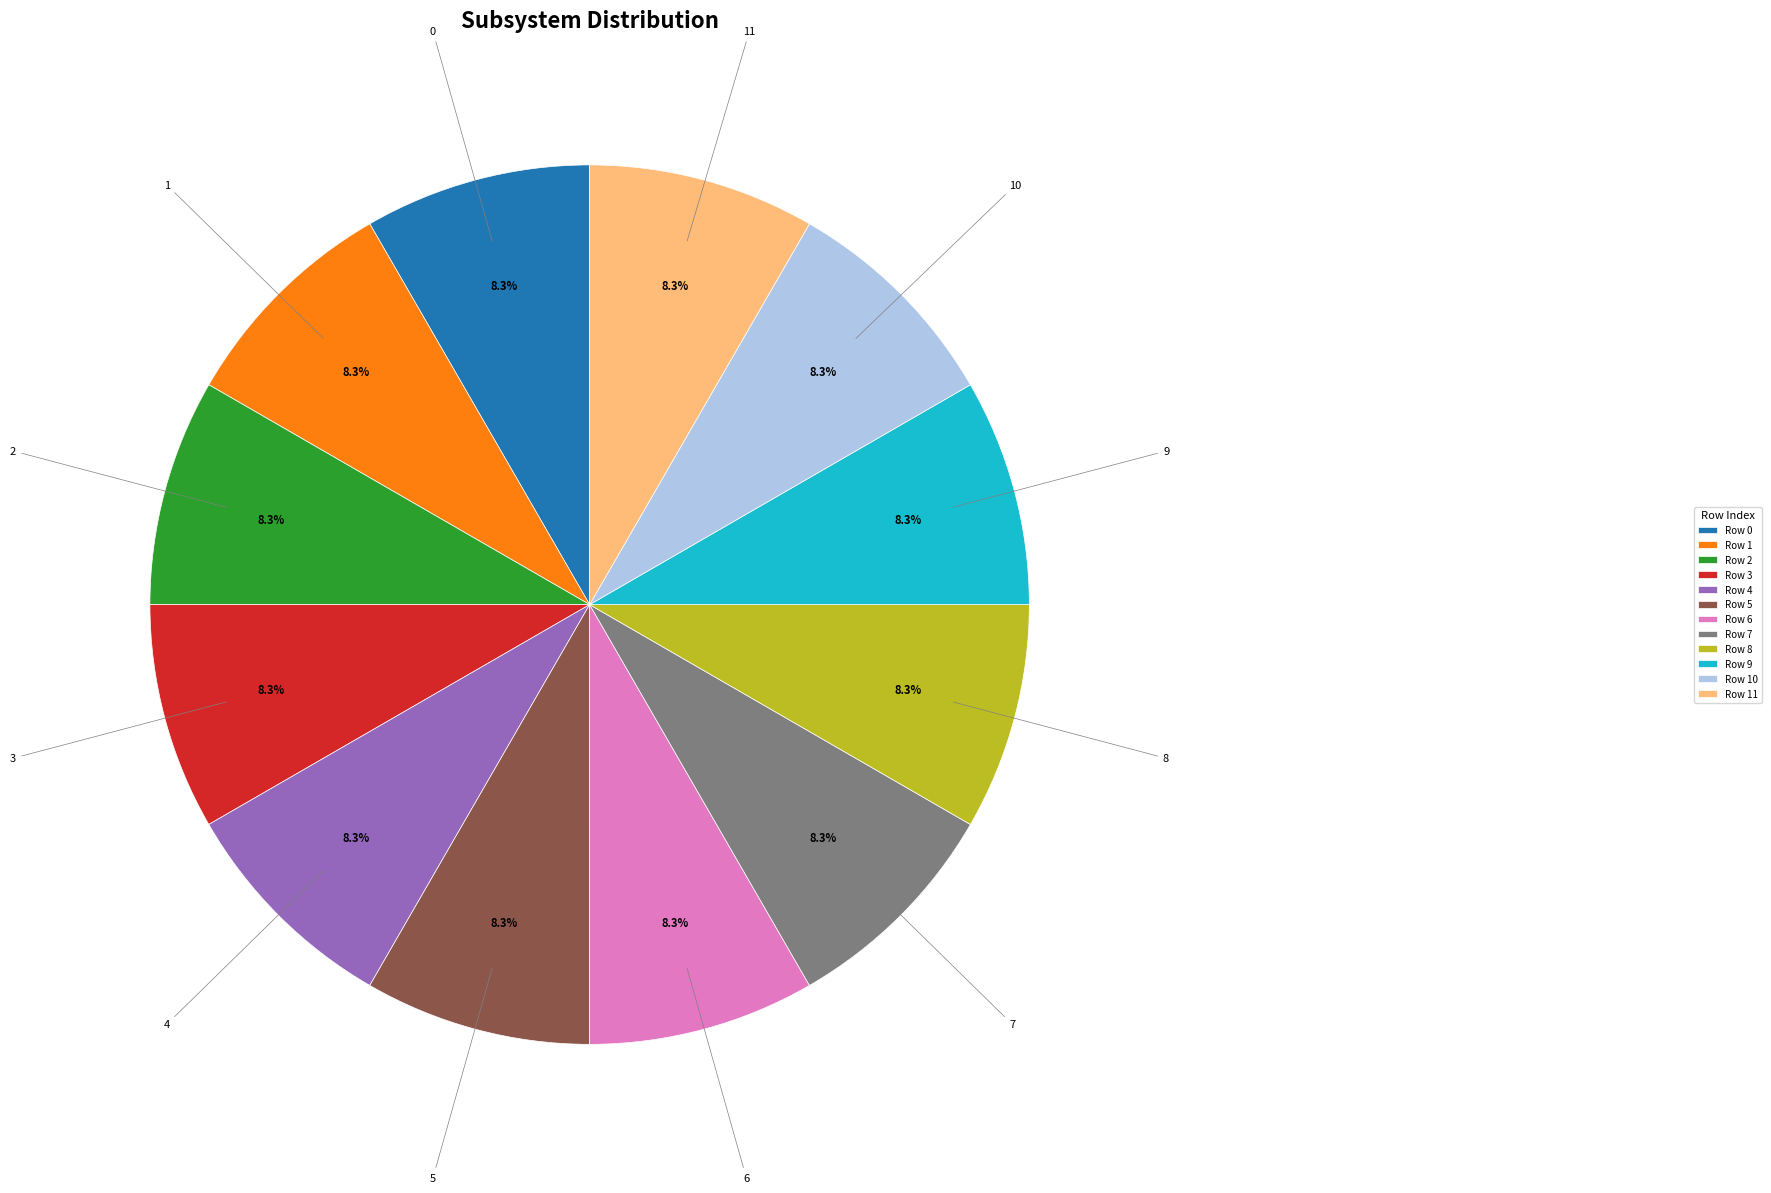

Is there a majority slice in this chart?

No